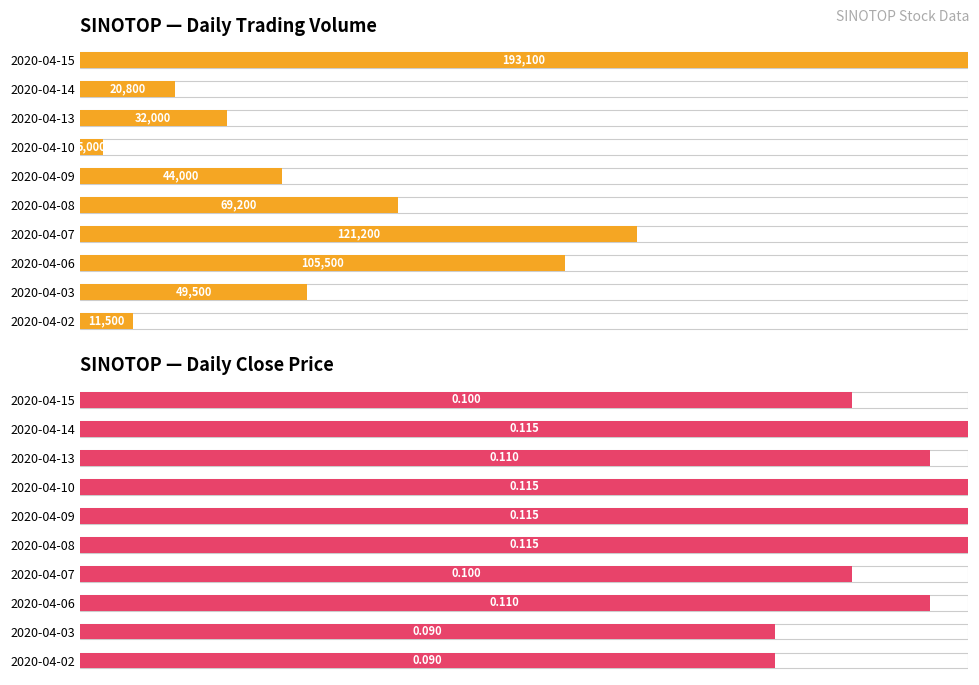

Where does the close series first go above 95?

2